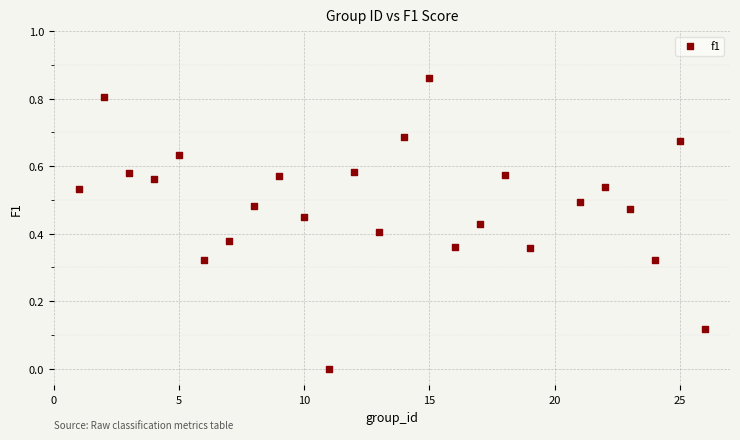

What is the range of X values (max minus min)?

25.0